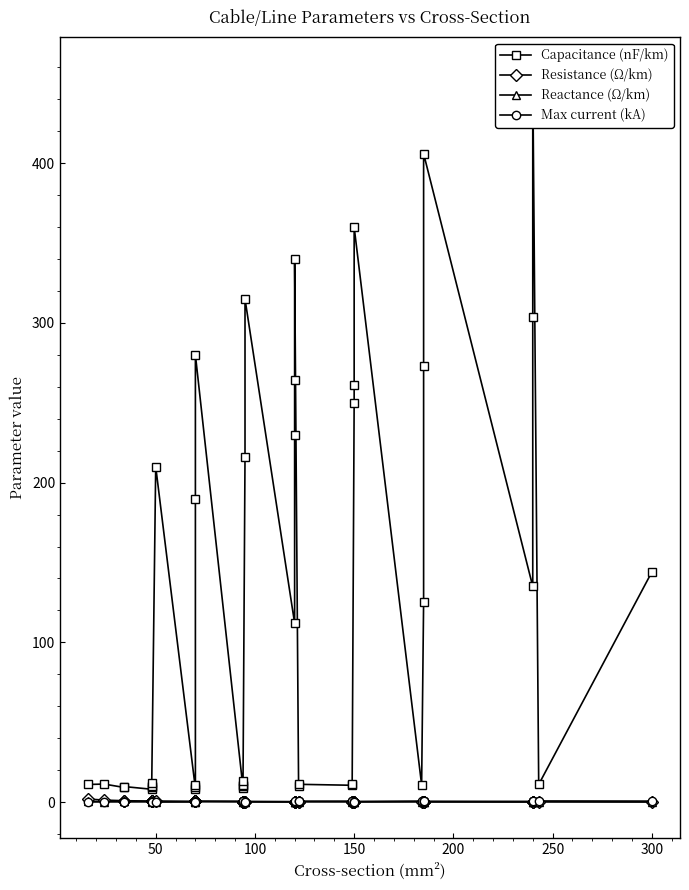

Which series has the widest spread of values?

Capacitance (nF/km)